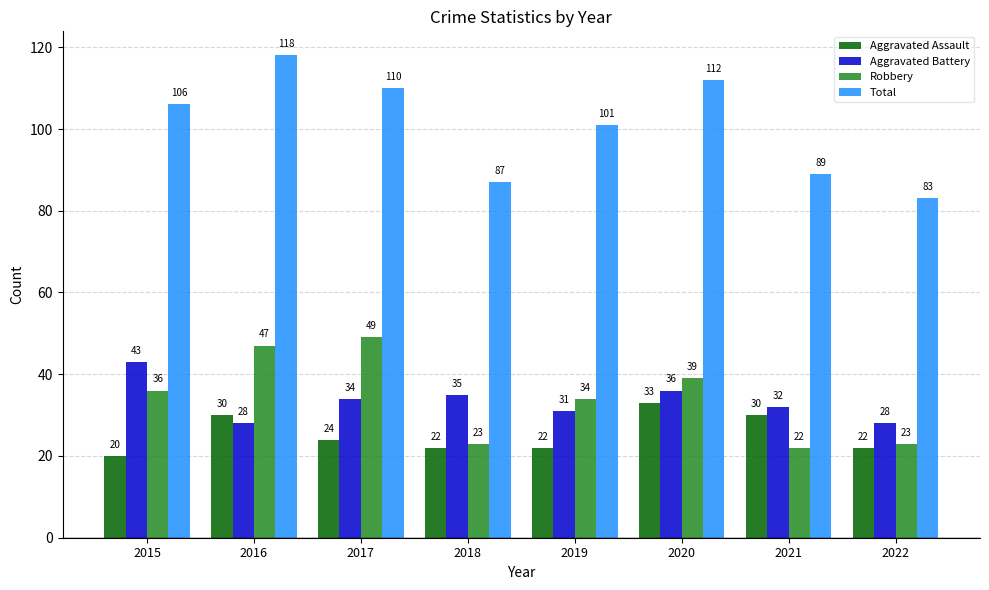

How many series are shown in this chart?

4